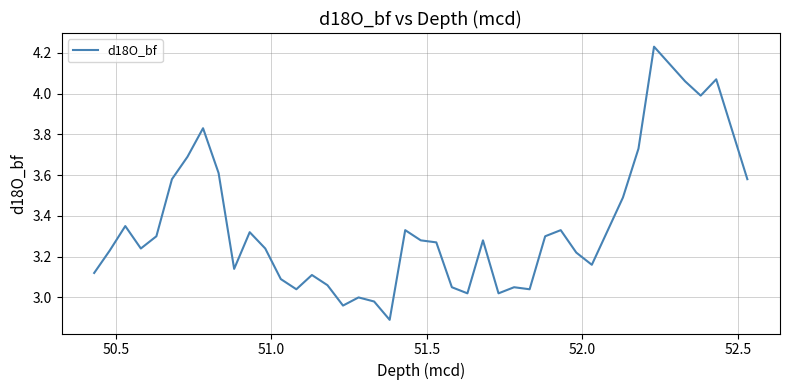

What is the smallest value displayed?

2.9